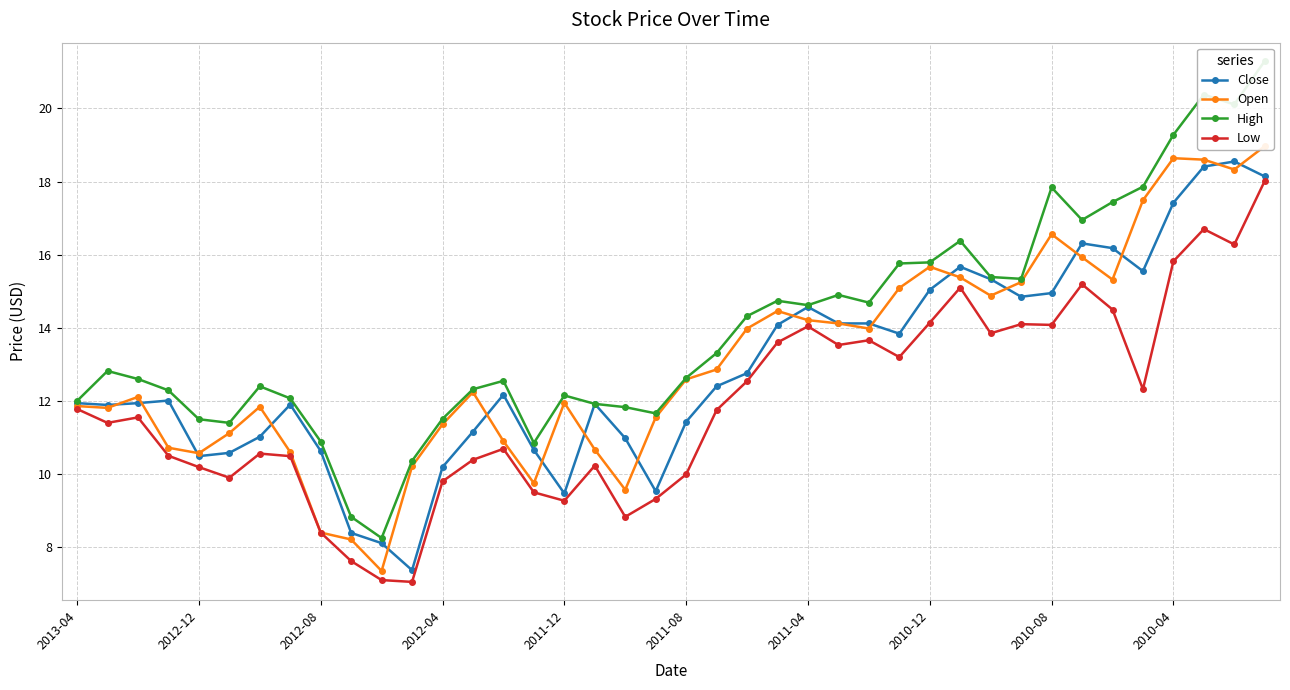

What is the smallest value displayed?

7.0